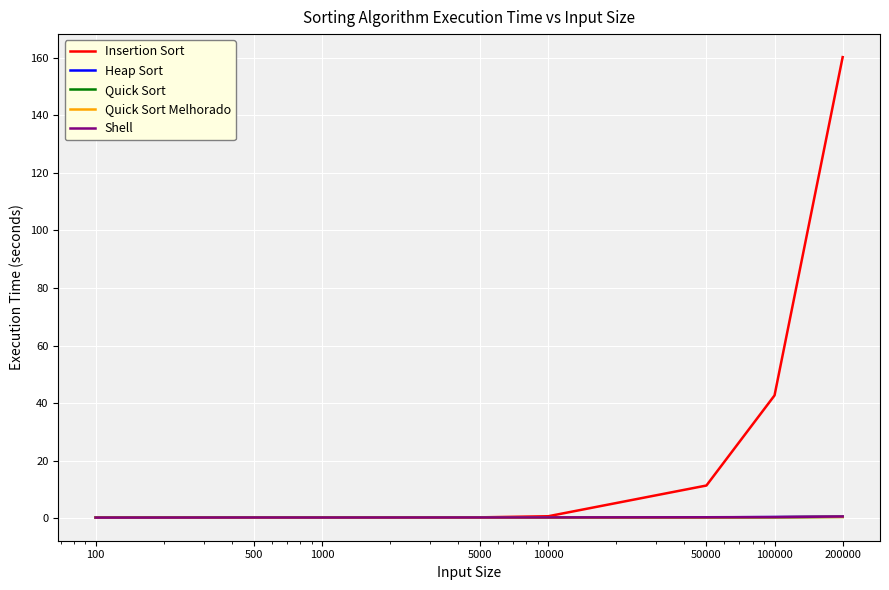

At how many categories does at least one series exceed 53?

1